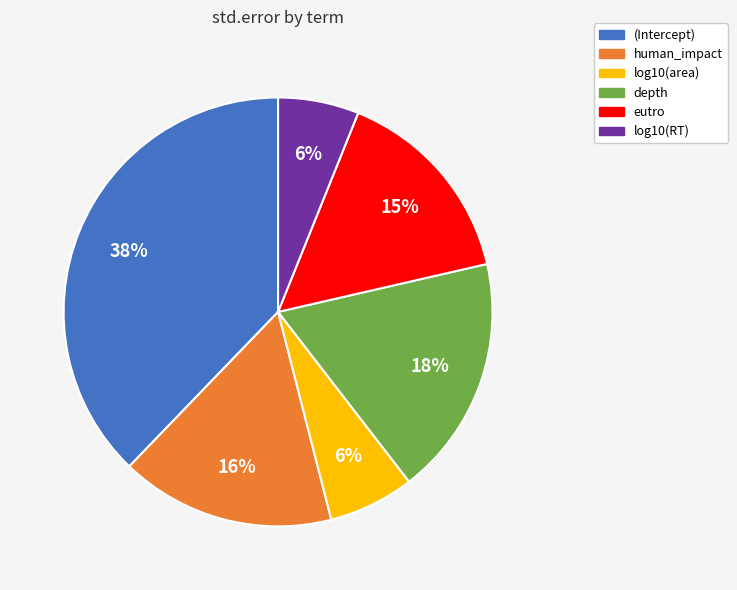

To the nearest percent, what is the difference between the largest and smallest slice percentages?

32%